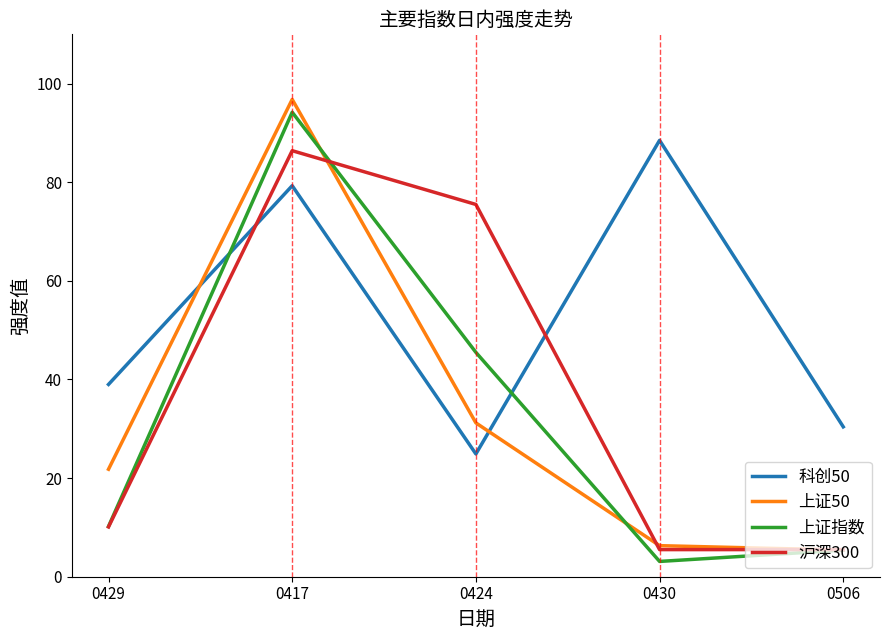

How many lines are shown in the chart?

4